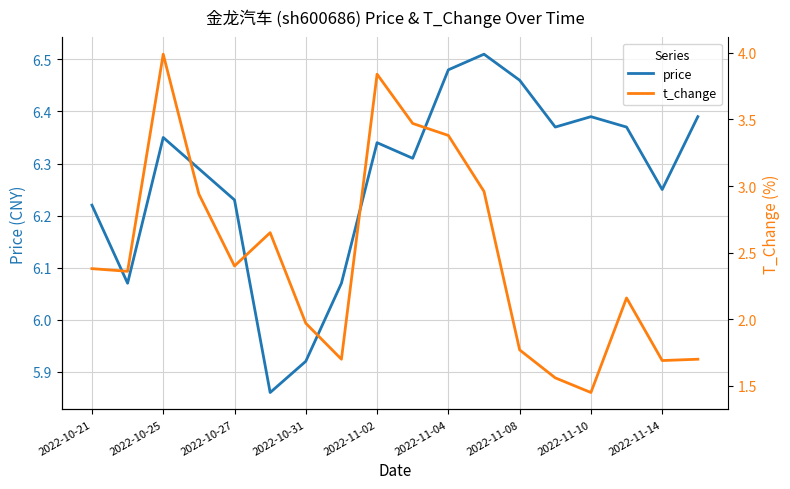

List the series in order of their overall mean, highest first.

price, t_change